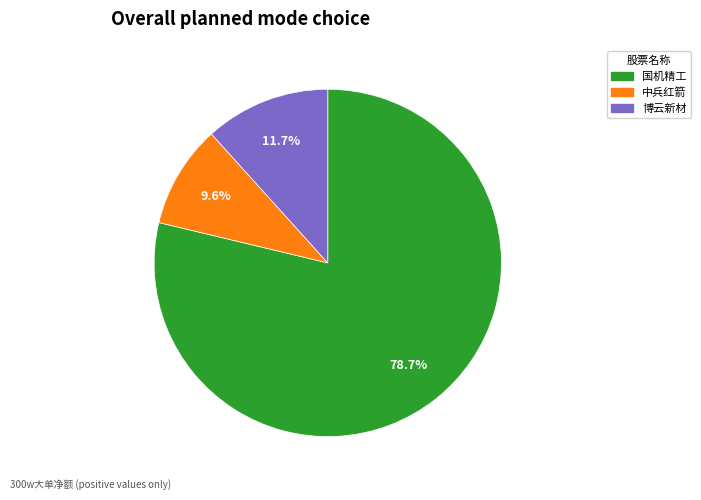

Is there any slice that represents more than half of the pie?

Yes